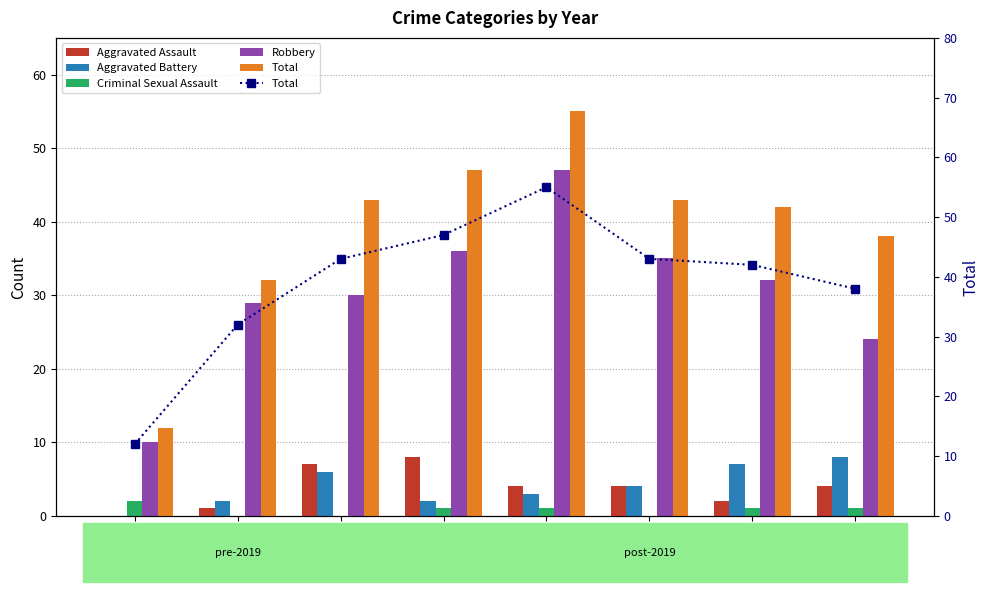

How many values in the Robbery series are below 32?

4